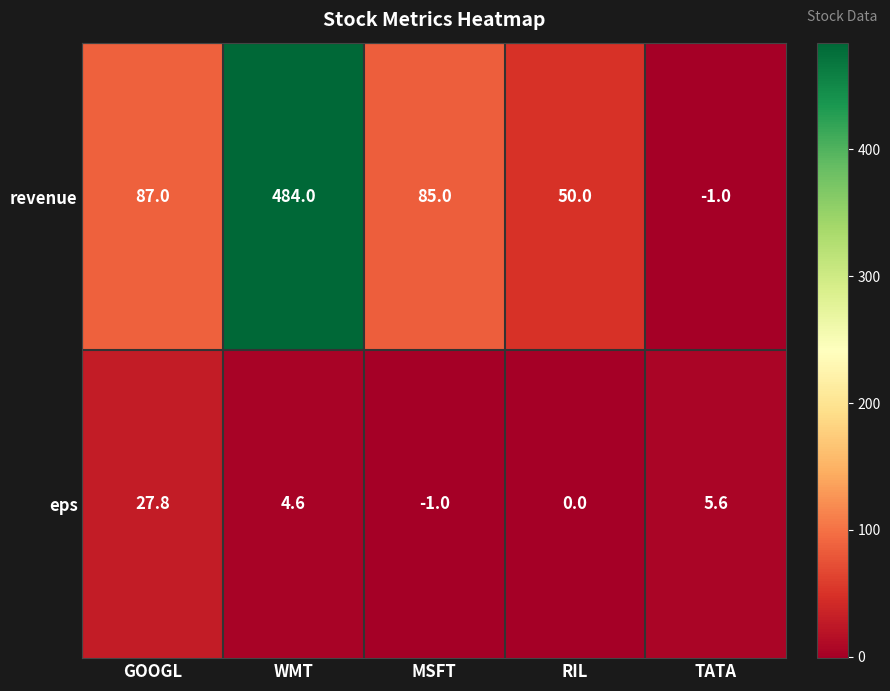

Reading left to right, transcribe all the data shown in this chart.

revenue: 87.0	484.0	85.0	50.0	-1.0
eps: 27.8	4.6	-1.0	0.0	5.6